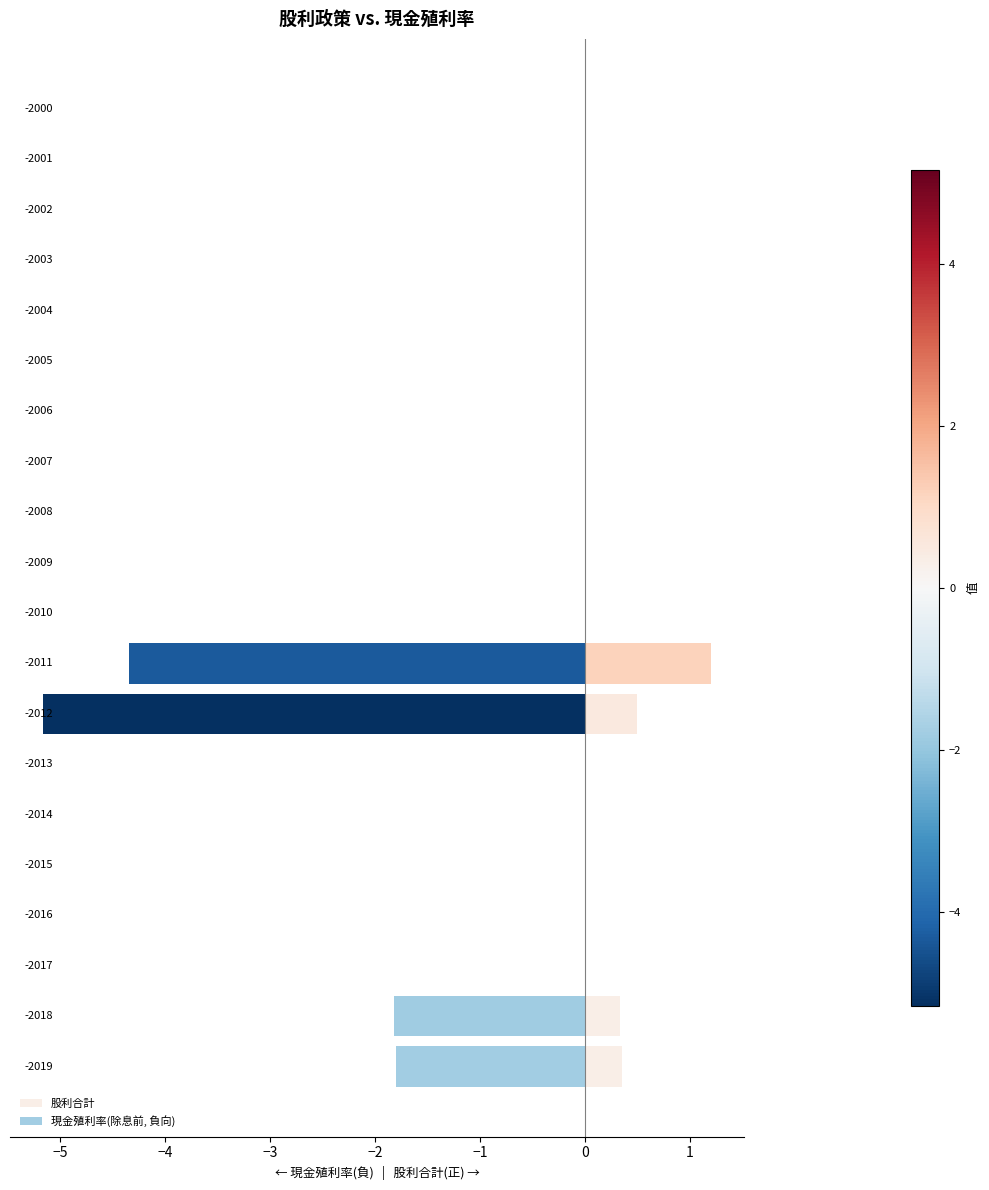

Count the number of categories in the chart.

20